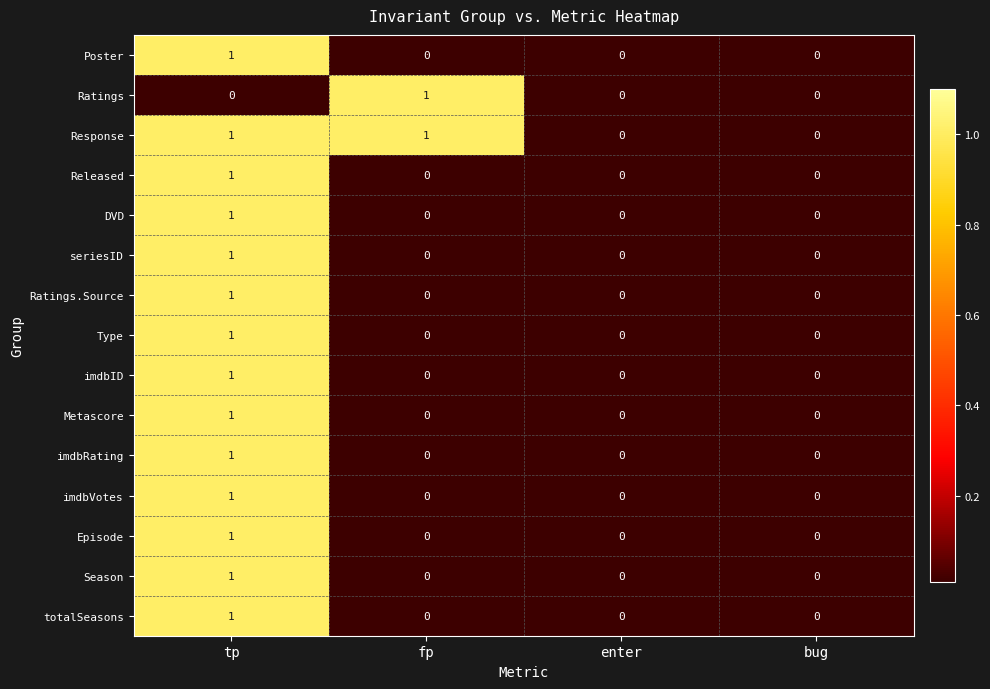

The value of totalSeasons at bug is 1. True or false?

False